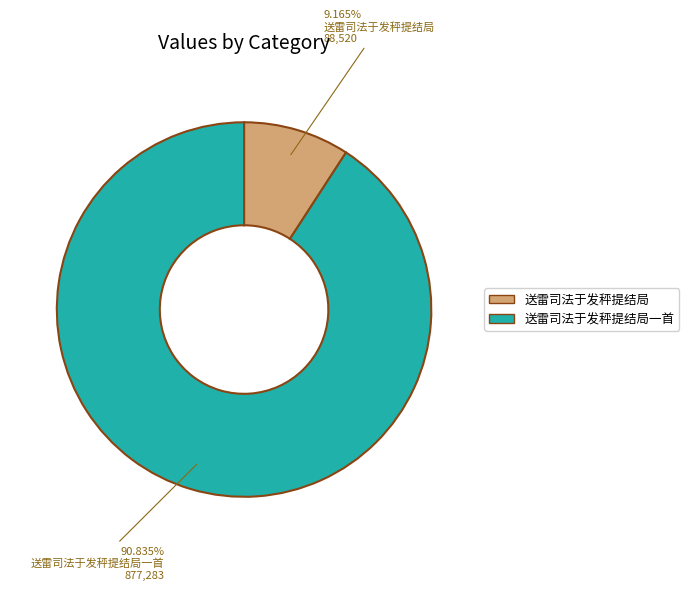

How many segments does this pie chart have?

2